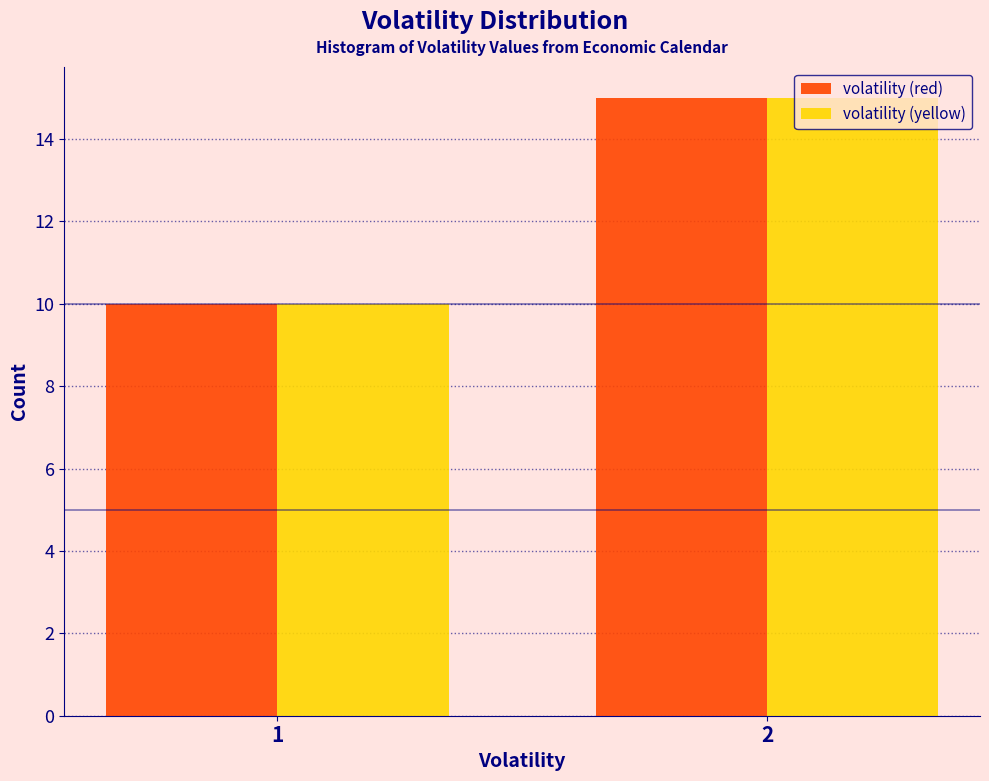

Reading left to right, transcribe all the data shown in this chart.

volatility (red): 10	15
volatility (yellow): 10	15